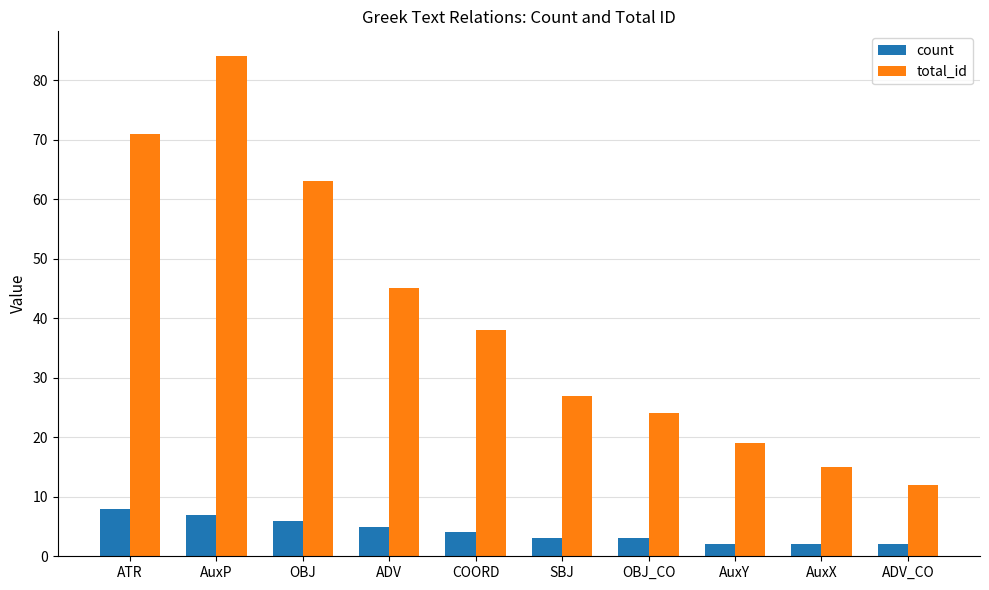

What is the spread (max minus min) of values at COORD?

34